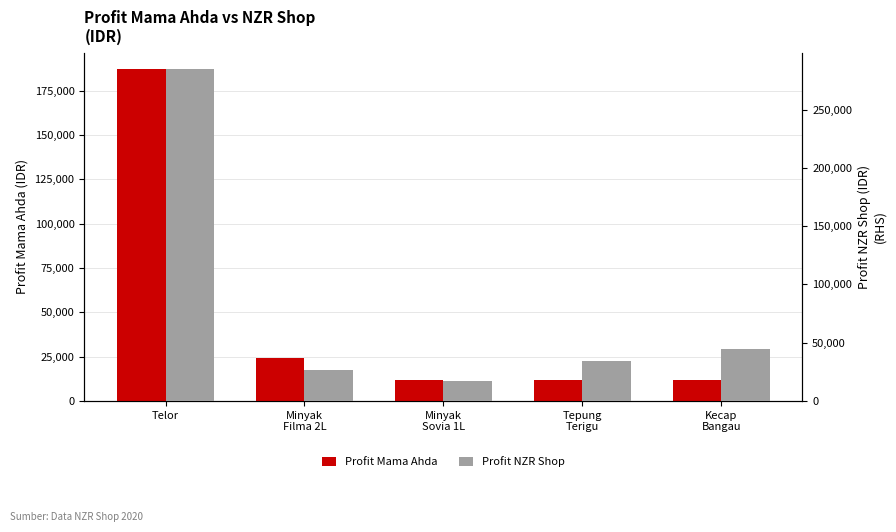

How many series are shown in this chart?

2